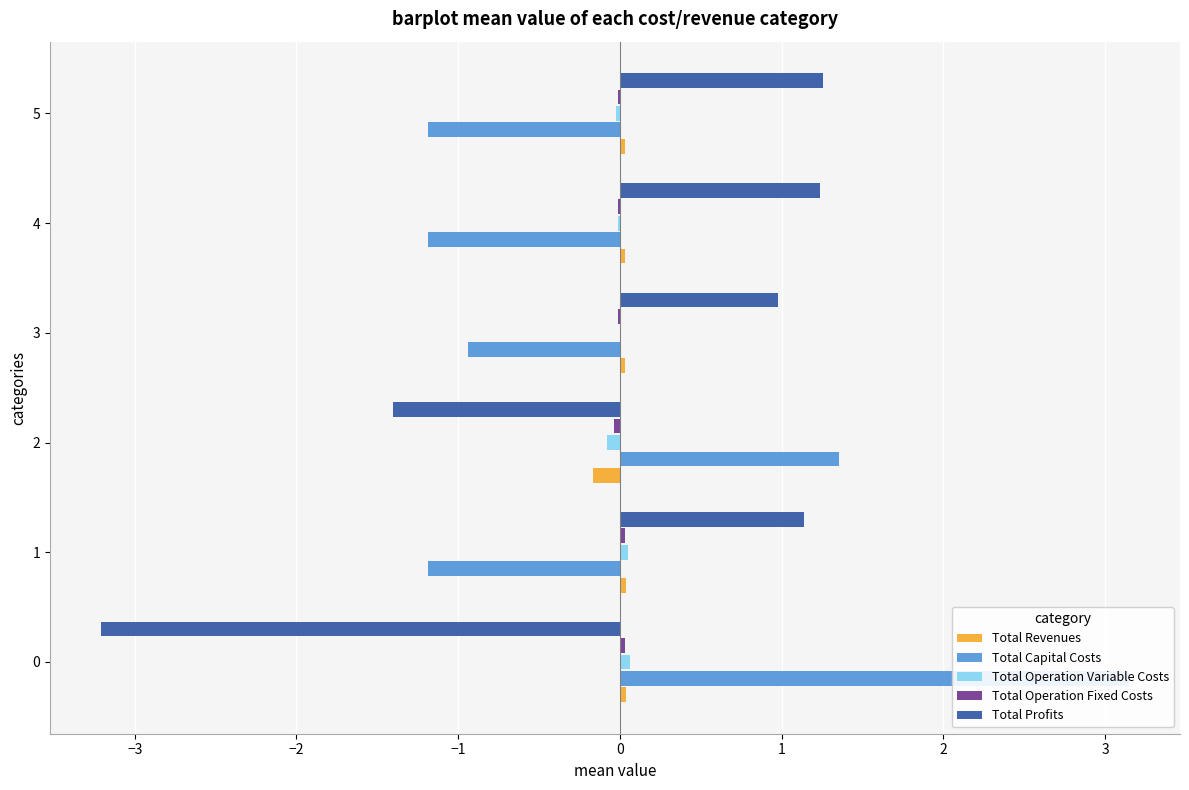

How many Total Revenues values are between 0 and 1?

5